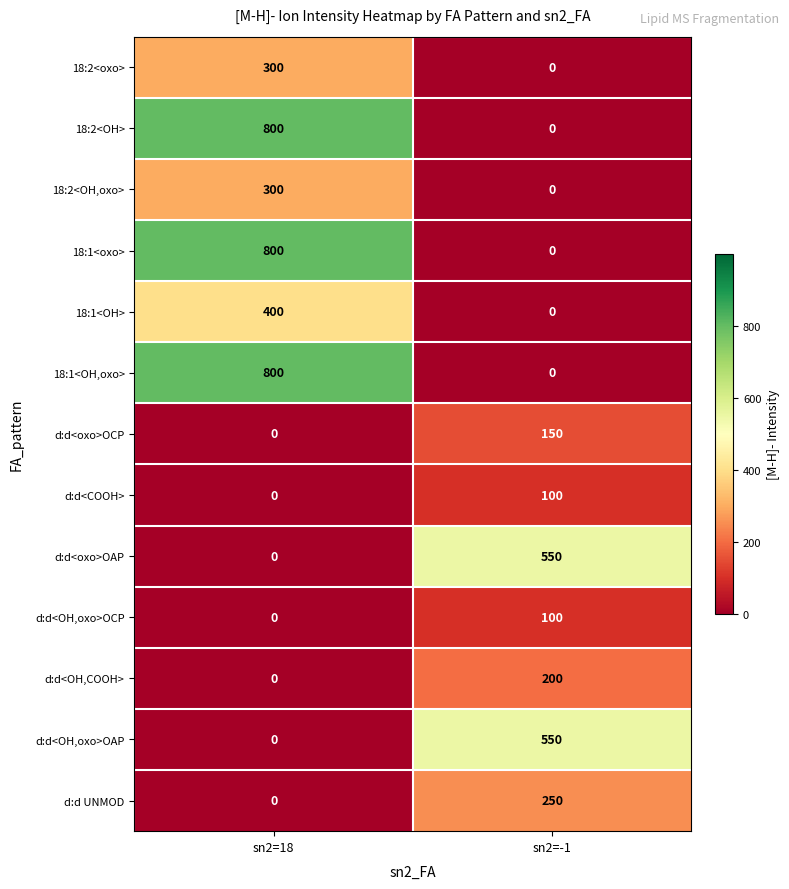

Rank the categories by 18:1<oxo> value from lowest to highest.

sn2=-1, sn2=18